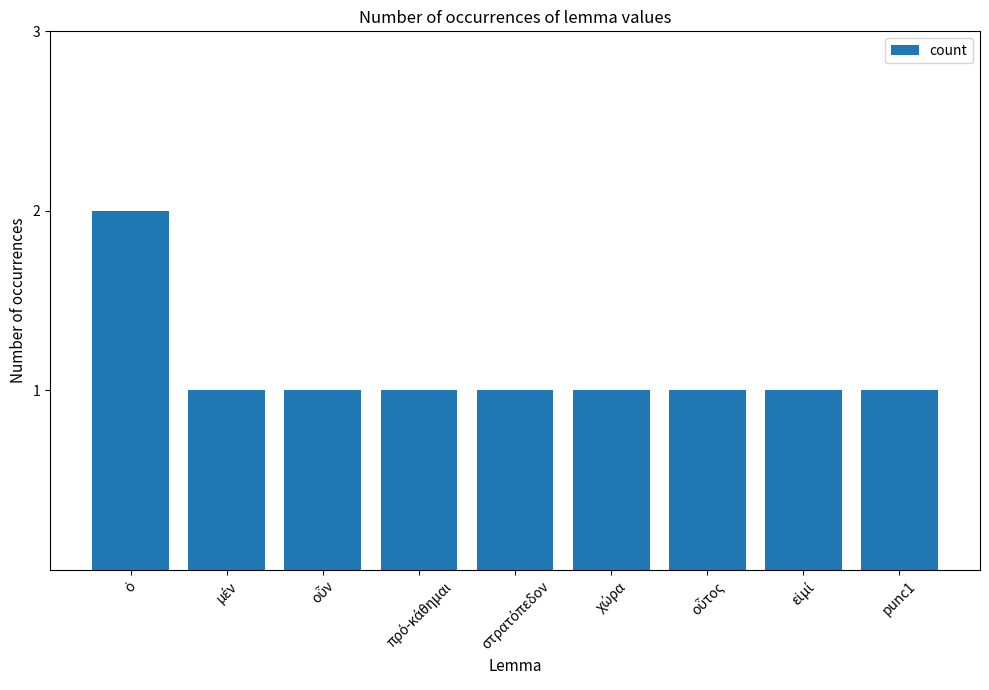

Reading right to left, what are all the values shown in this chart?

1	1	1	1	1	1	1	1	2